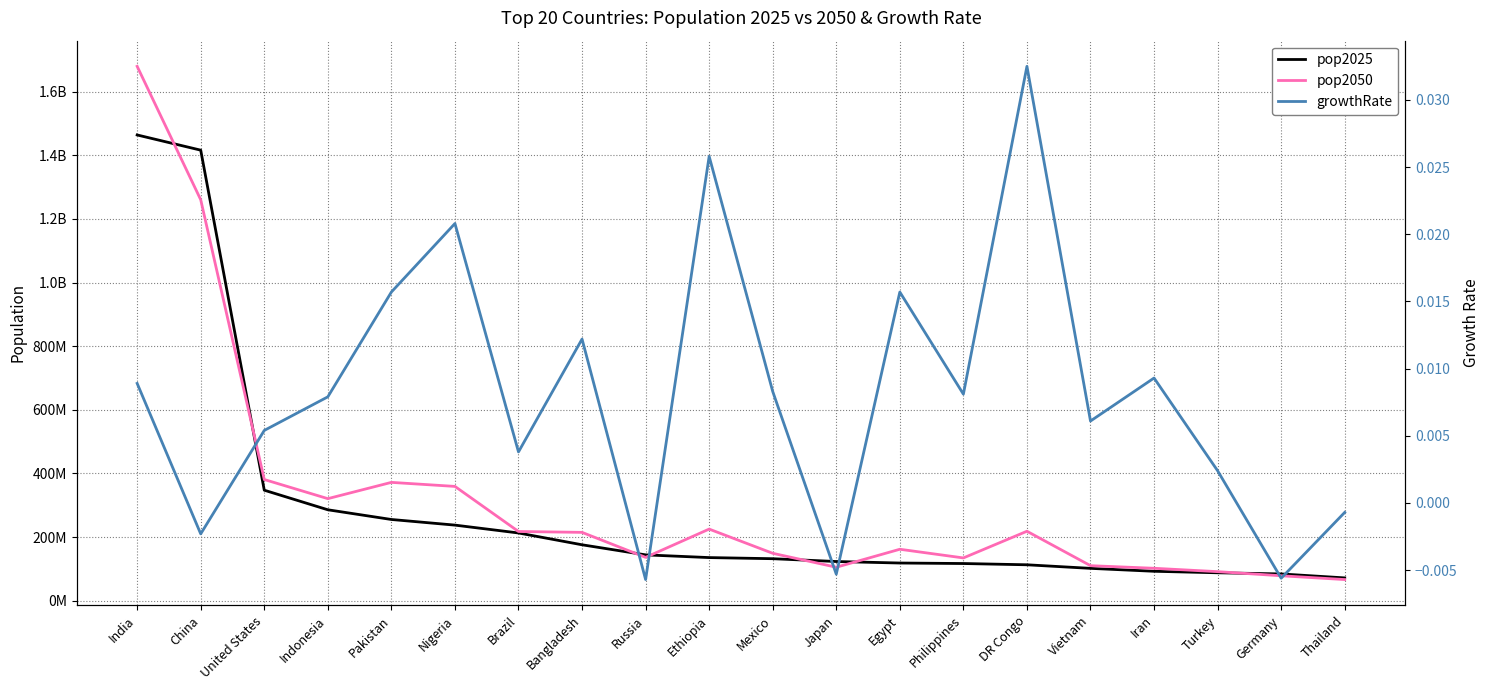

How many values in the pop2050 series exceed 214709000?

9